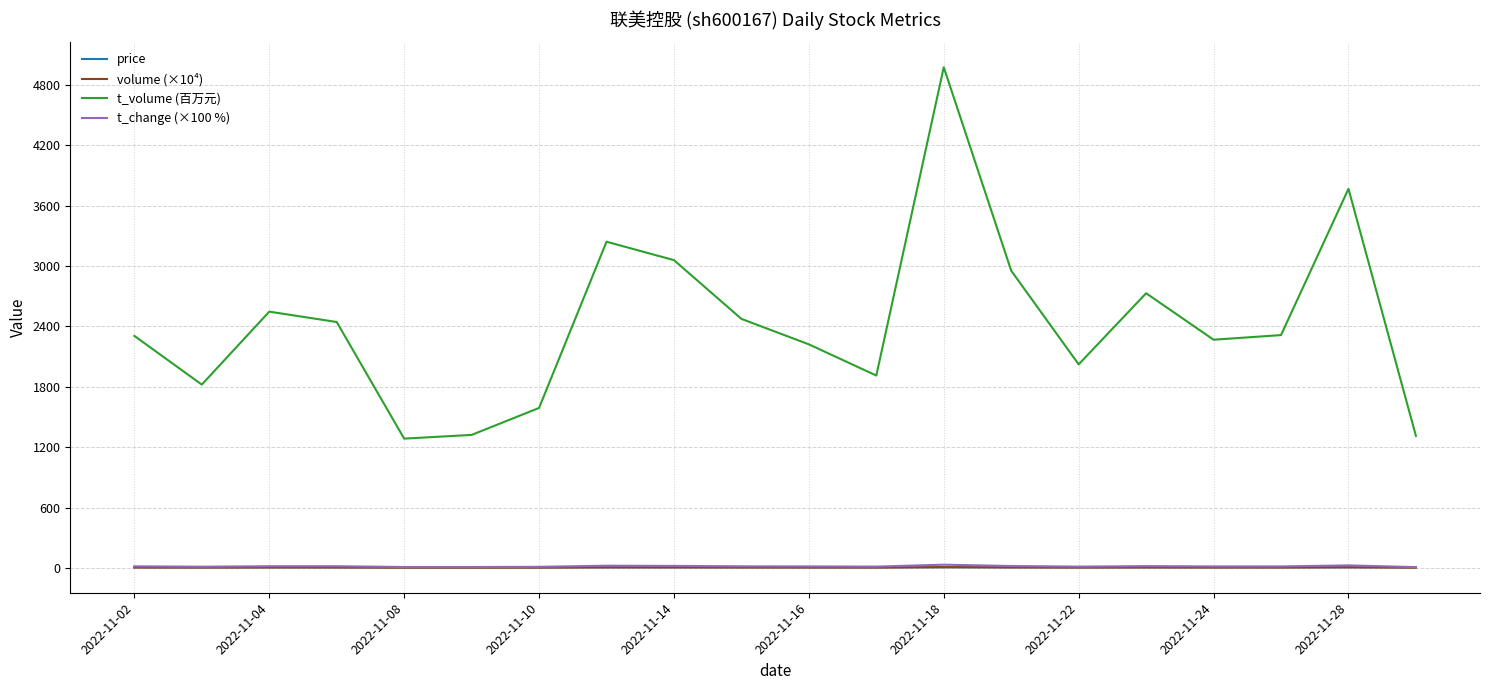

True or false: t_change (×100 %) and t_volume (百万元) cross at least once.

False